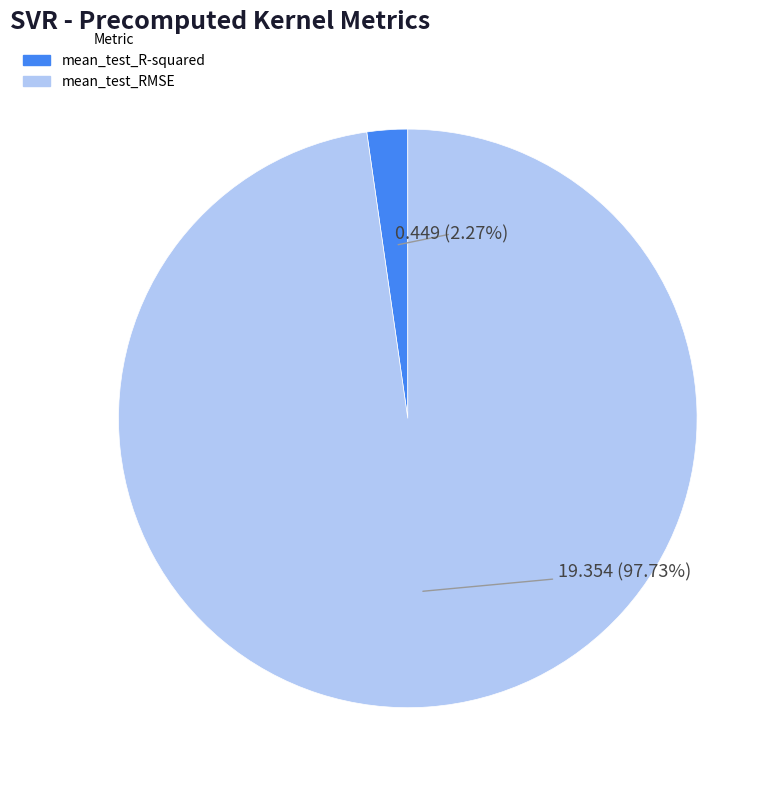

To the nearest percent, what portion does mean_test_R-squared represent?

2%